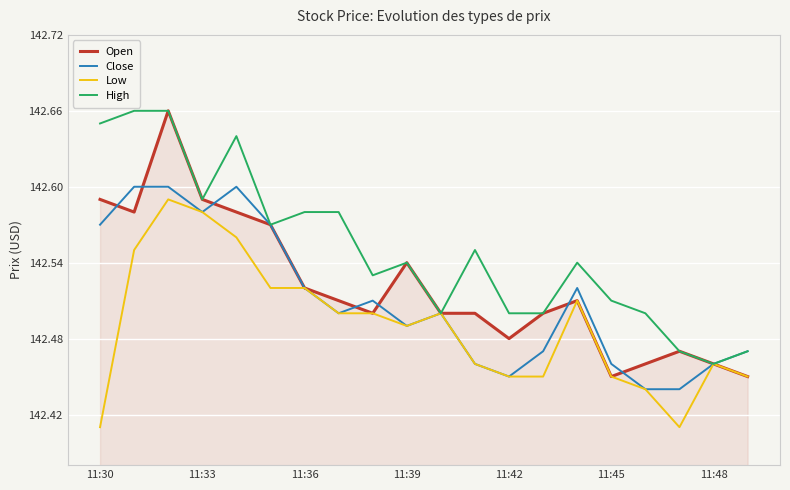

How many series are shown in this chart?

4